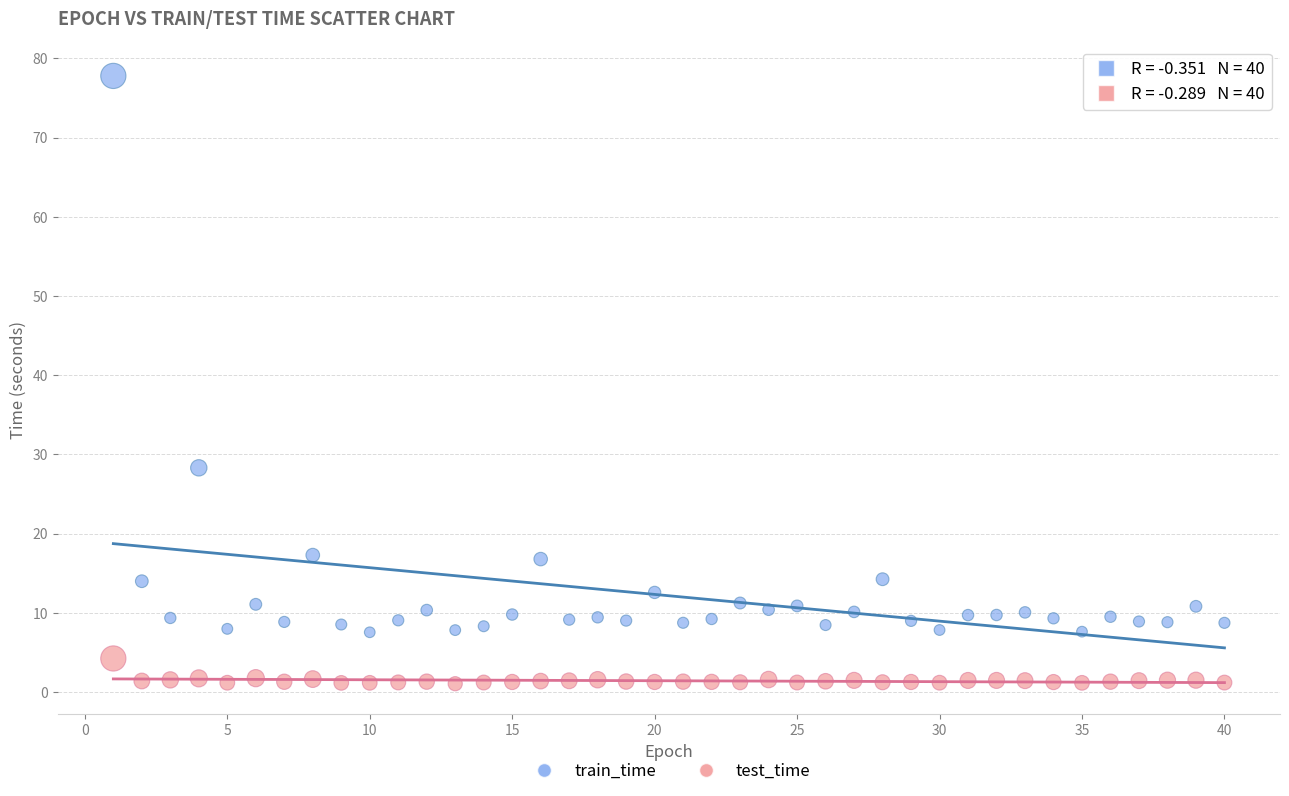

Across all data points, what is the range of X values (max minus min)?

39.0